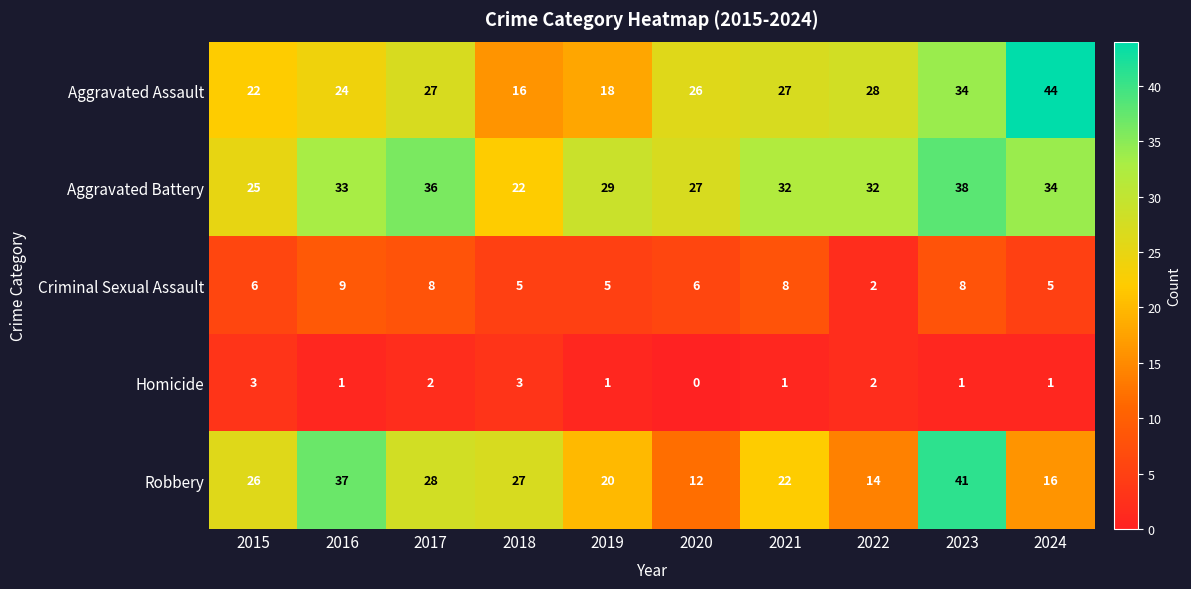

What is the difference between the maximum and second lowest values in the Criminal Sexual Assault series?

4